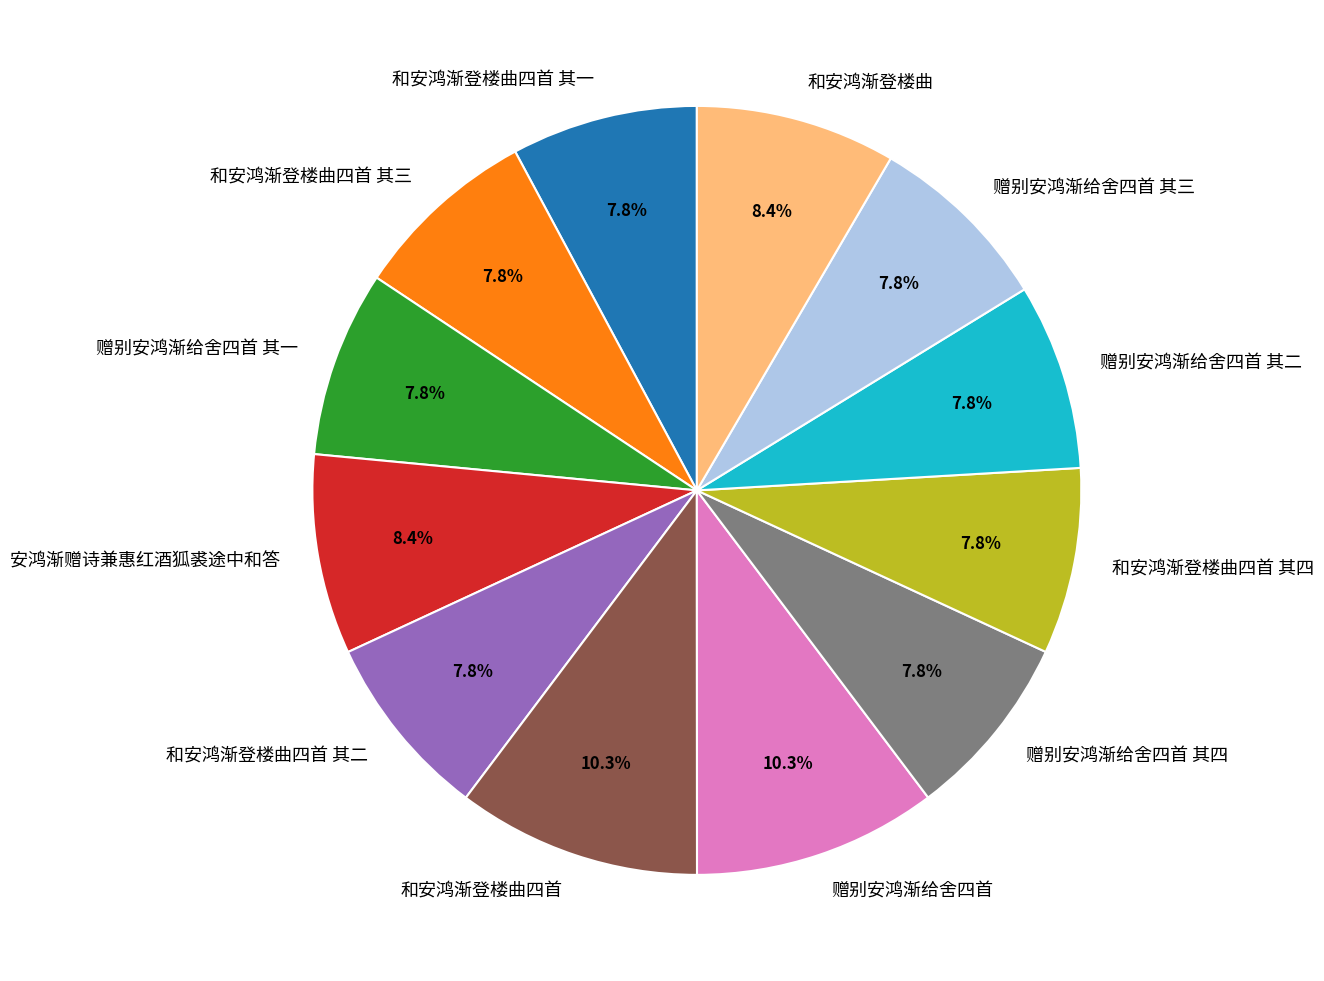

The 和安鸿渐登楼曲四首 其四 slice represents 1% of the pie. True or false?

False